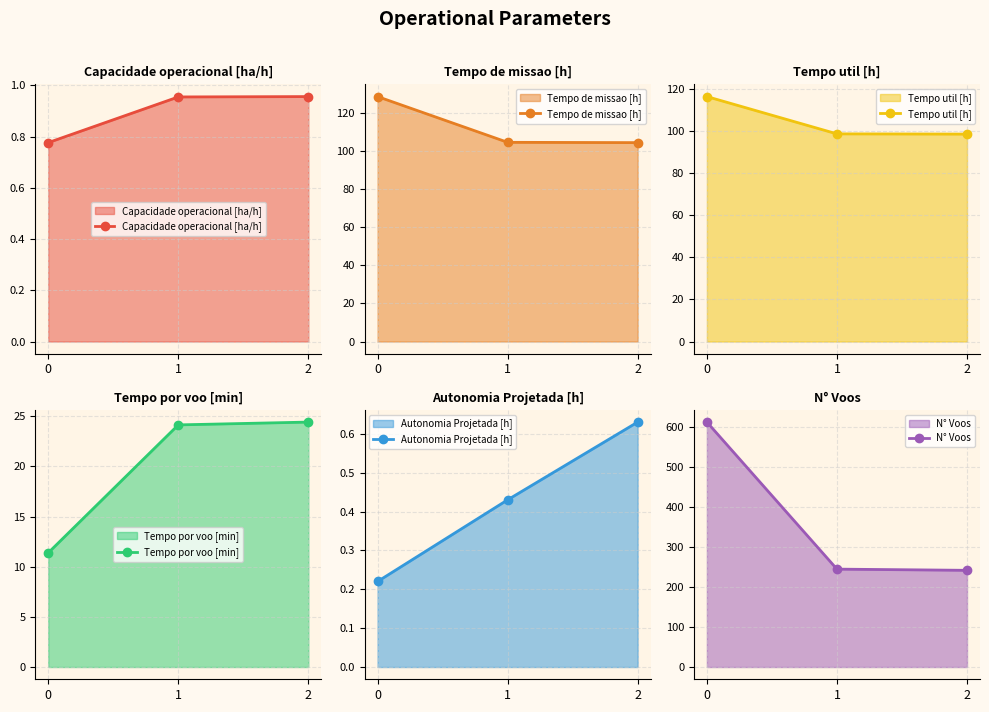

What is the approximate value of N° Voos at 0?

613